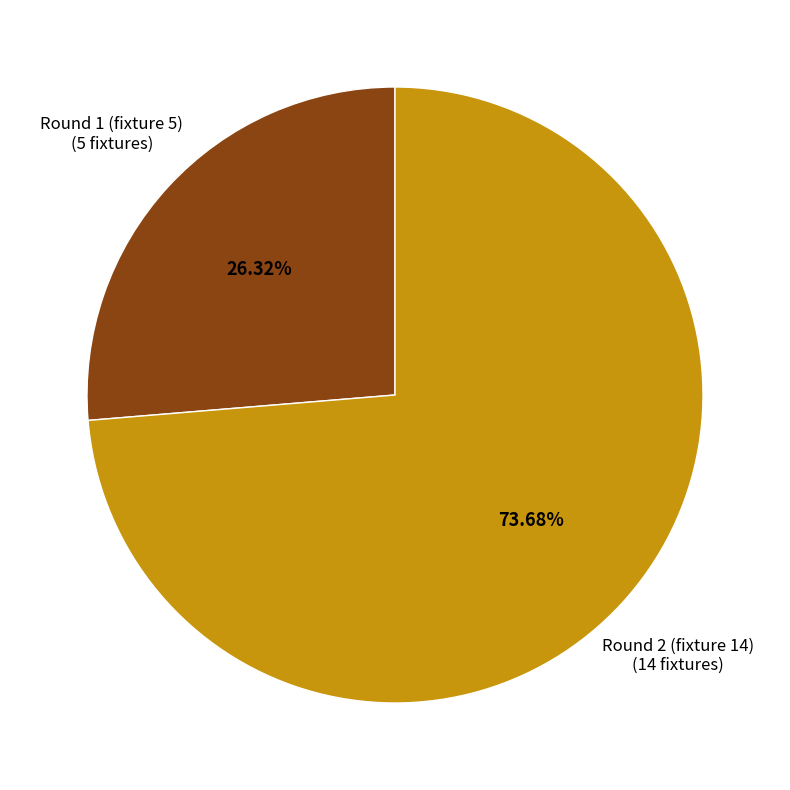

Is there a majority slice in this chart?

Yes